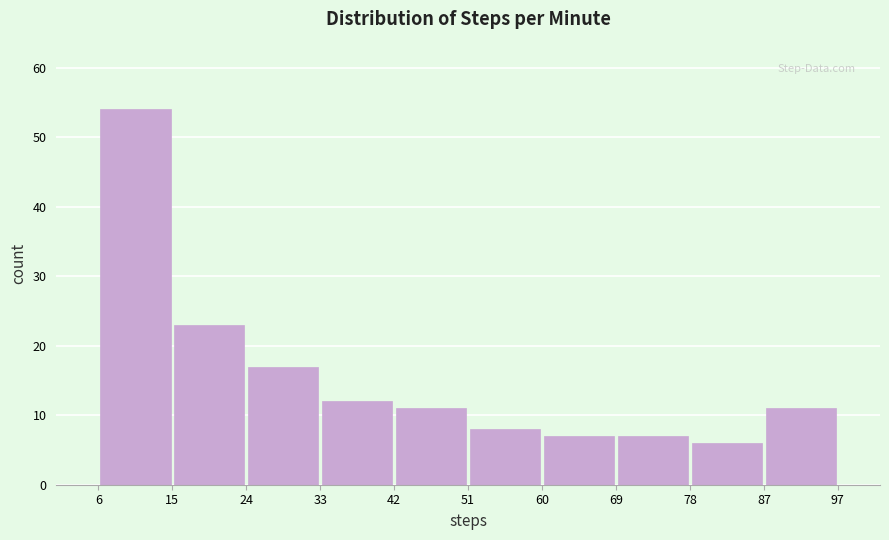

Reading left to right, list every bar in this chart as the range it spans on the x-axis followed by its height. The values are not printed on the chart, so give them approximately, as read against the axis.

6 to 15: 54
15 to 24: 23
24 to 33: 17
33 to 42: 12
42 to 51: 11
51 to 60: 8
60 to 69: 7
69 to 78: 7
78 to 87: 6
87 to 97: 11